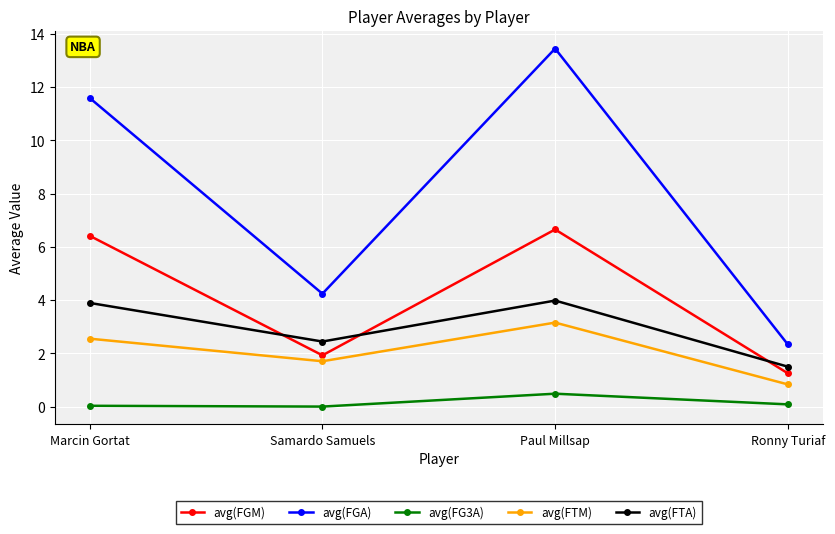

Where is avg(FGM) nearest to the value 3?

Samardo Samuels